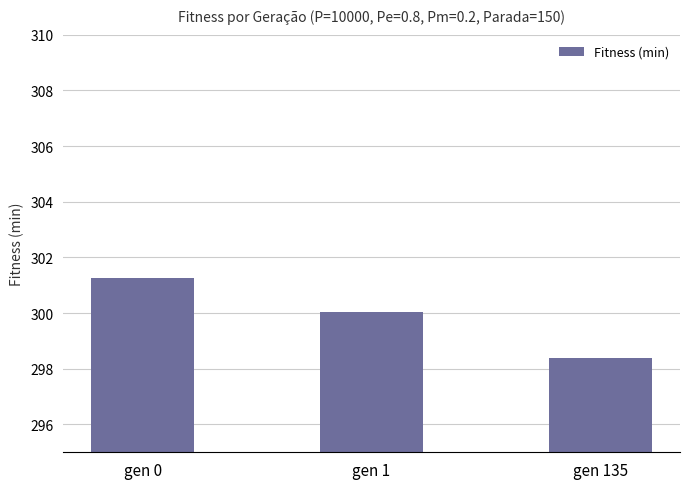

What value does the data have at gen 1?

300.1